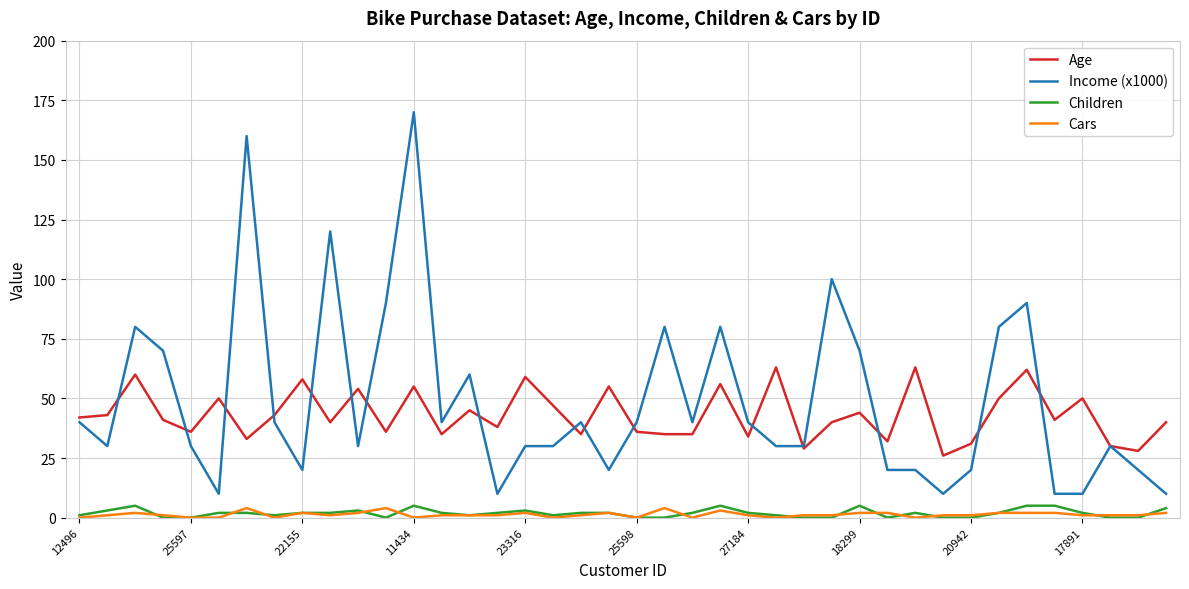

Which series has the largest range (max minus min)?

Income (x1000)